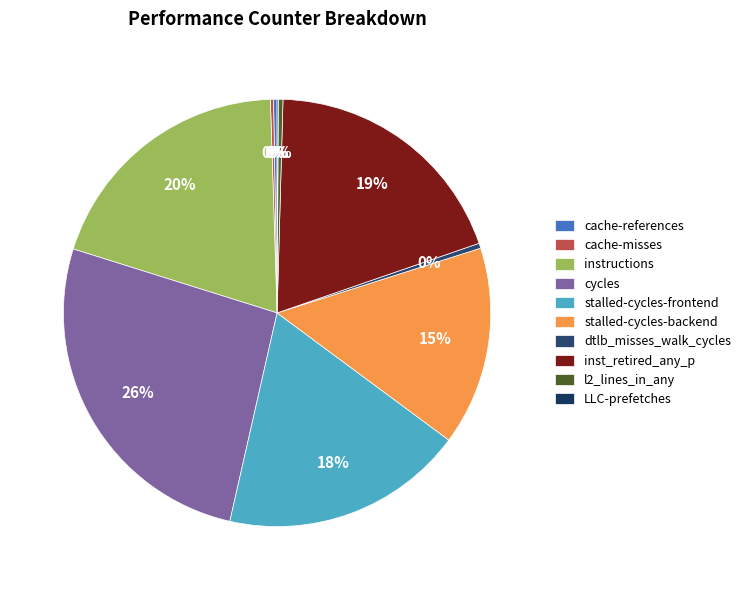

What percentage do cache-misses and inst_retired_any_p together represent?

19.5%